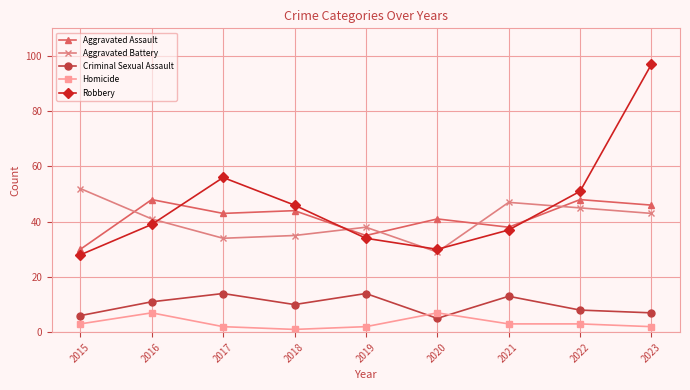

What is the difference between the highest and lowest values at 2022?

48